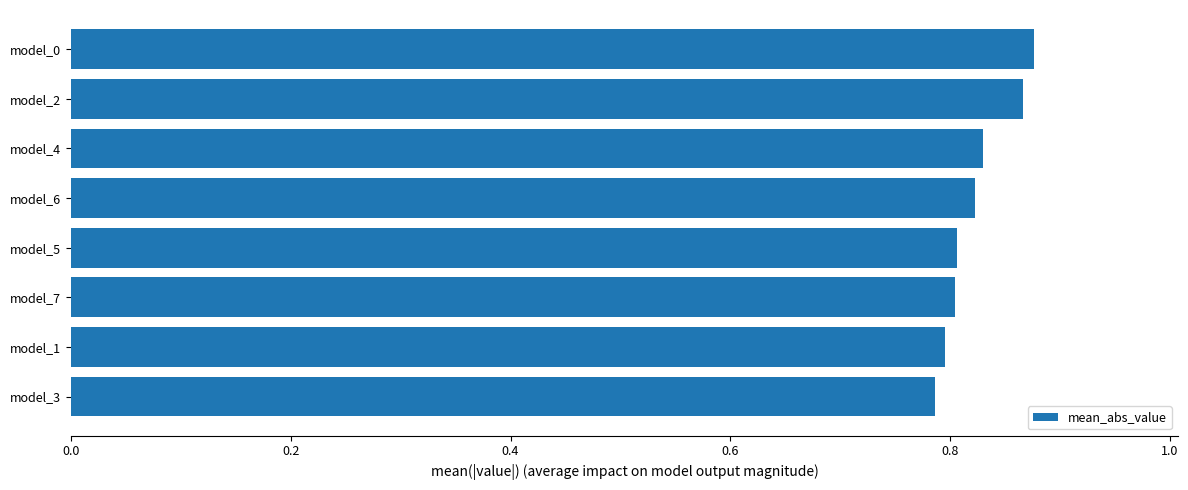

What is the change in value from model_1 to model_2?

+0.1